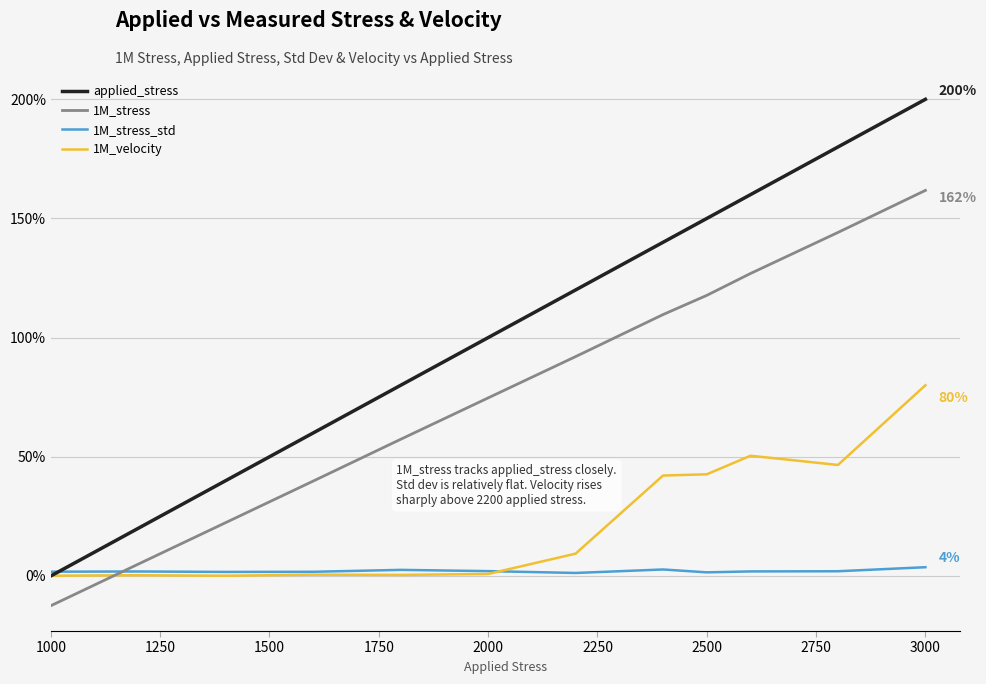

How many positive values does the 1M_stress series have?

11